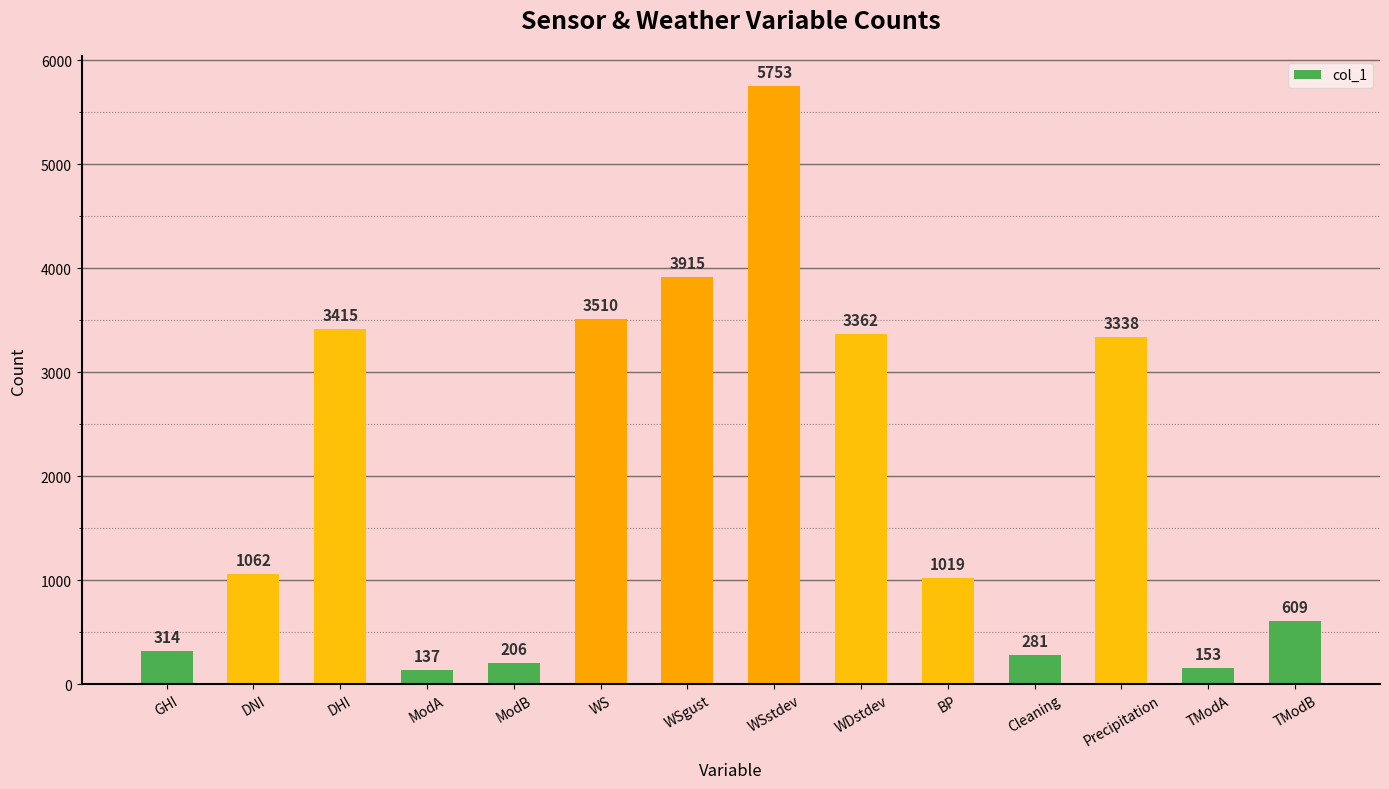

What is the label of the 11th bar from the right?

ModA